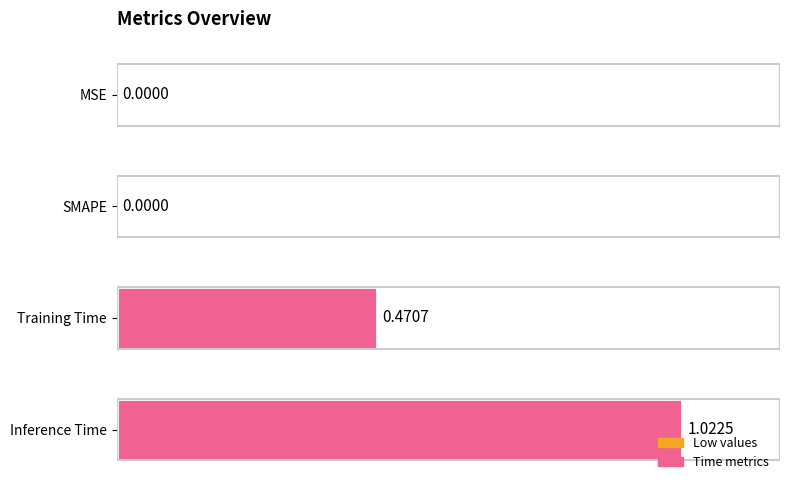

How many data points does each series have?

4